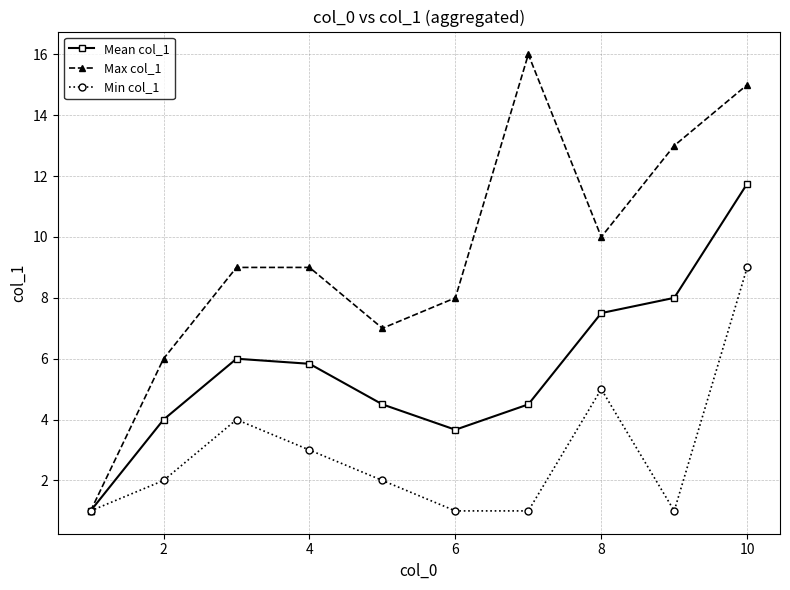

What is the sum of all Min col_1 values?

29.0